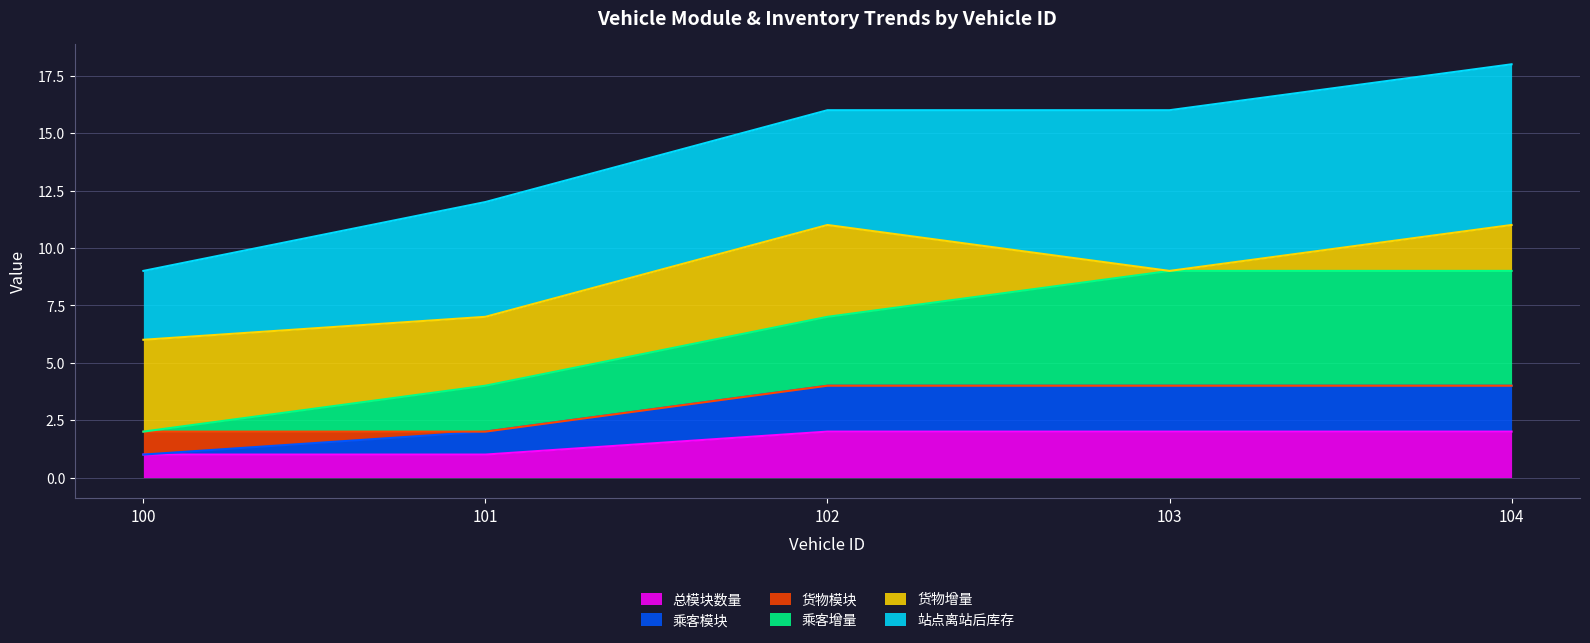

How many 总模块数量 values are between 1 and 2?

5